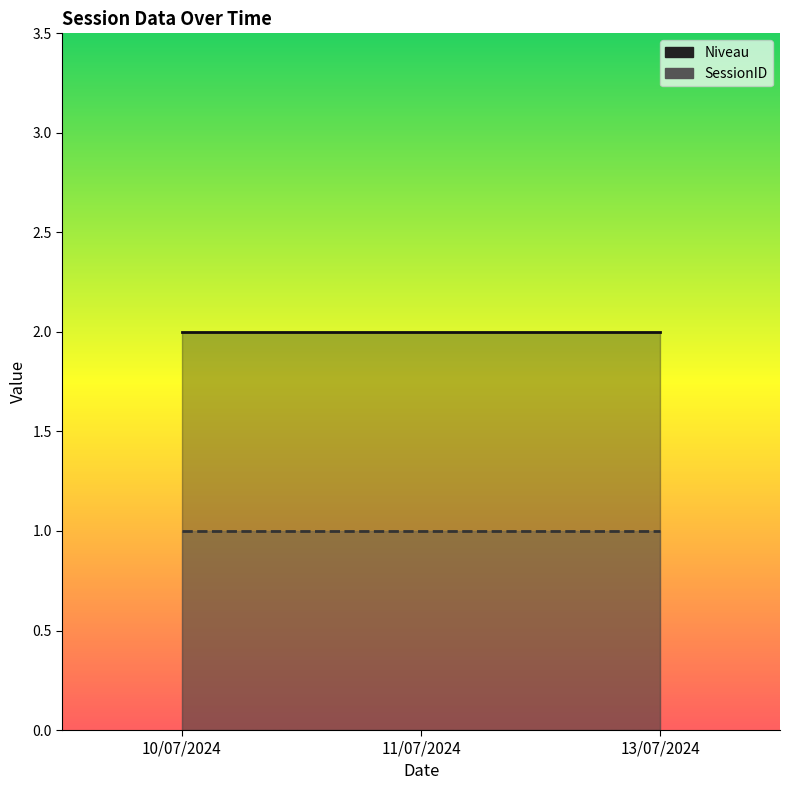

What is the sum of the Niveau values at 13/07/2024 and 11/07/2024?

4